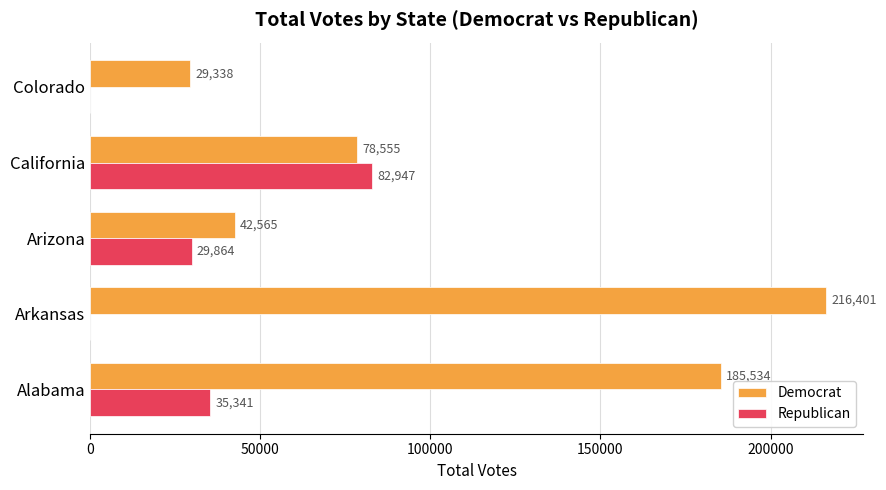

Which series has the widest spread of values?

Democrat